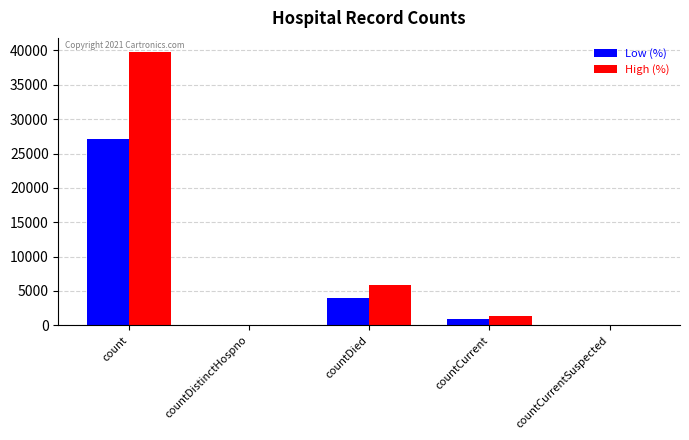

What is the difference between the Low (%) values at countCurrentSuspected and countCurrent?

956